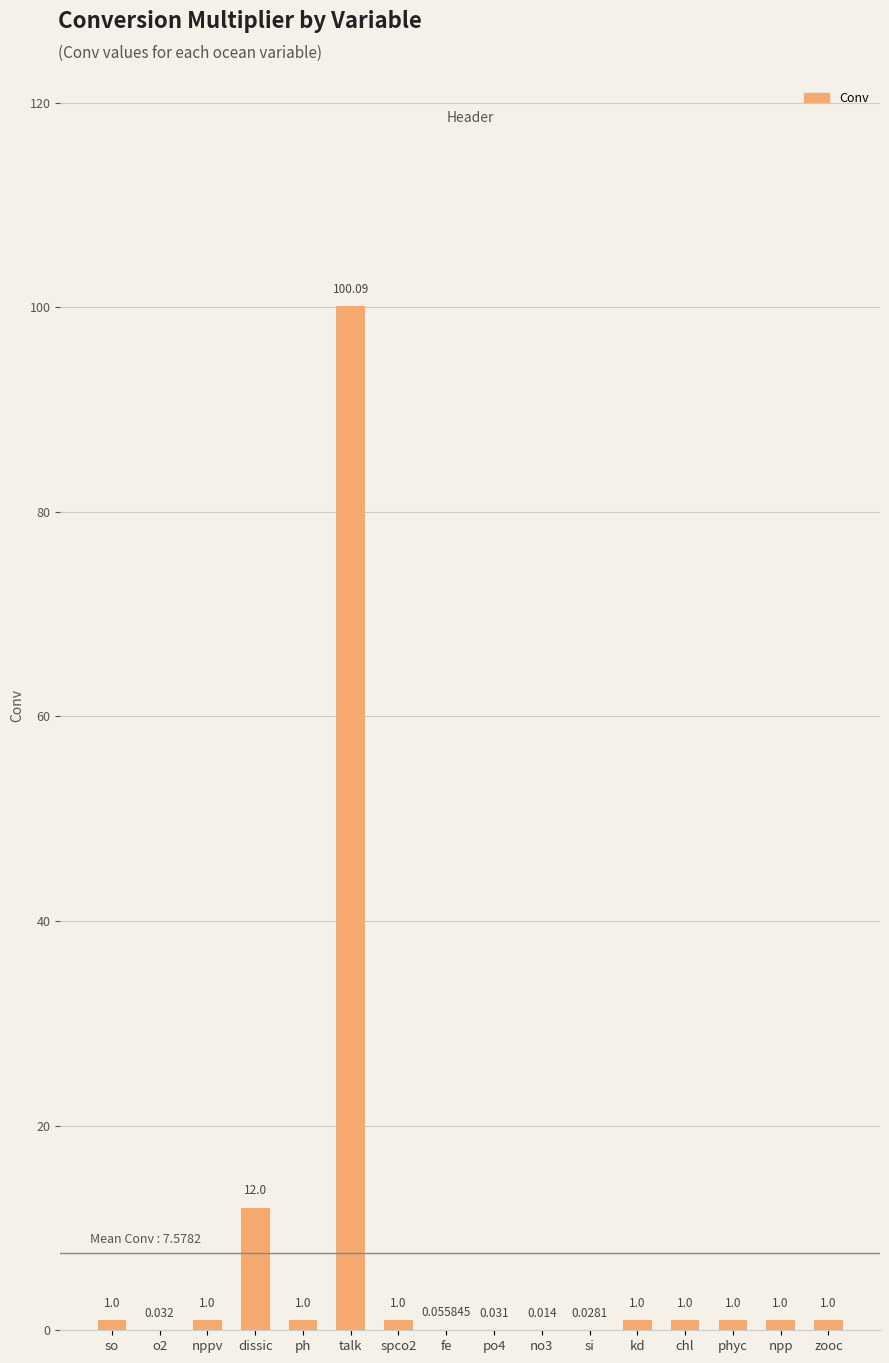

Where is the data nearest to the value 50?

dissic